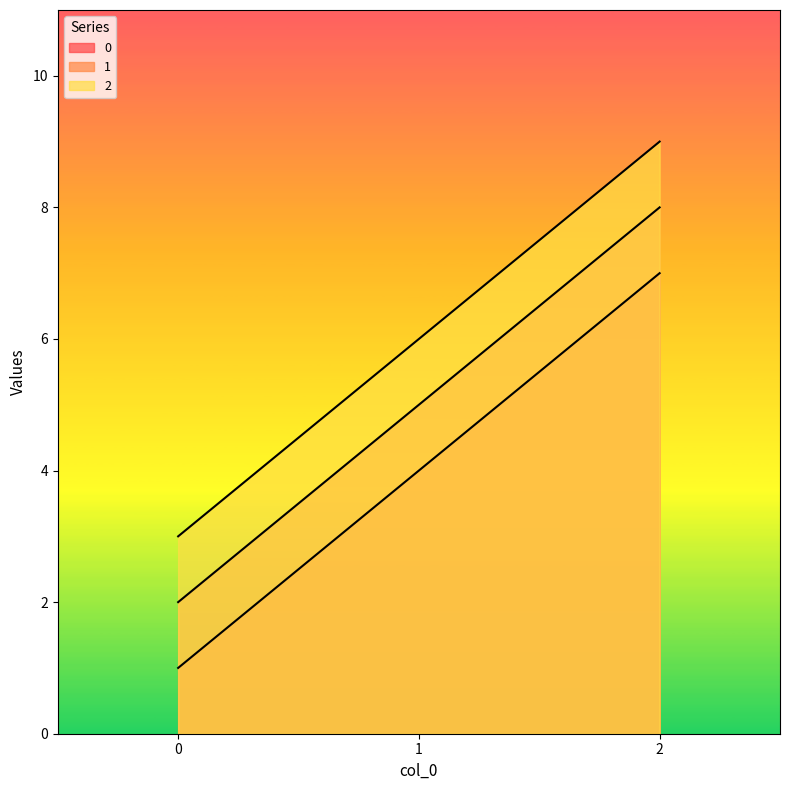

What is the maximum value for 1?

8